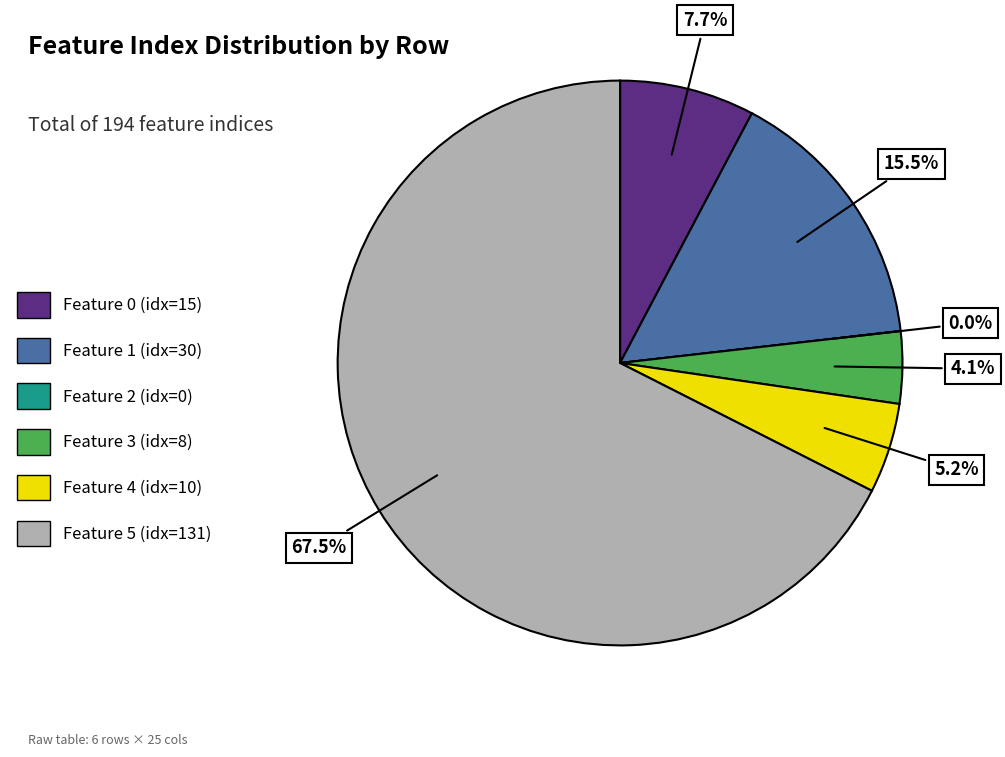

Which category has the biggest portion of the pie?

5